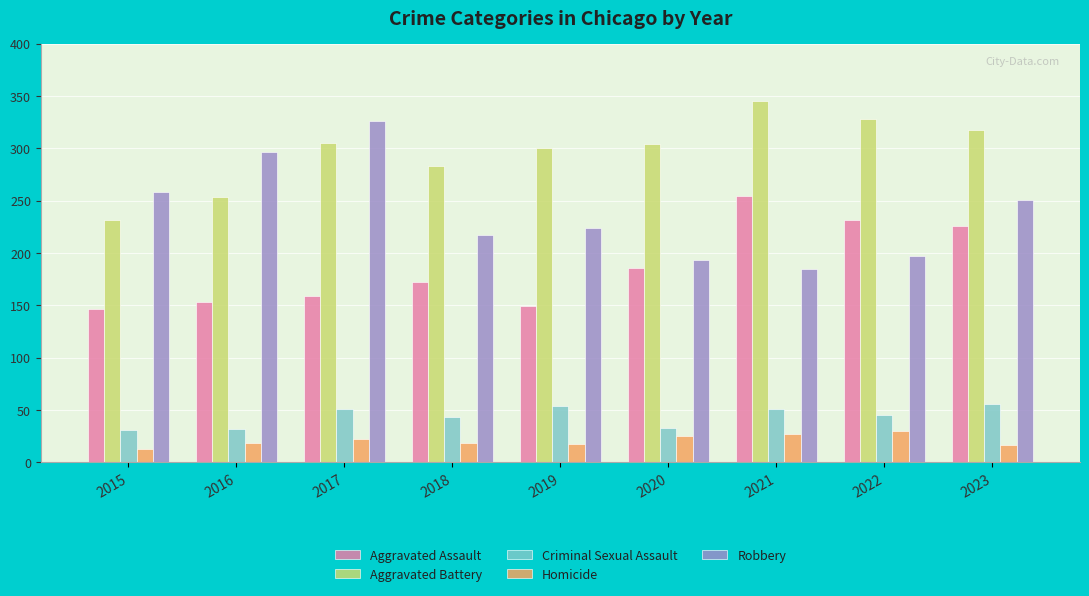

What is the total value across all series at 2023?

866